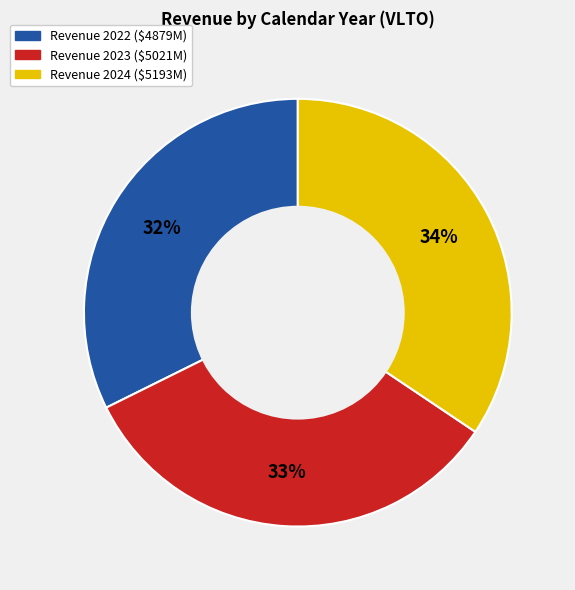

To the nearest percent, what is the difference between the largest and smallest slice percentages?

2%